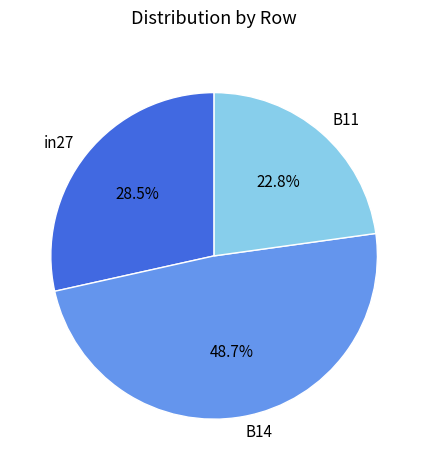

Which category has the smallest portion of the pie?

B11